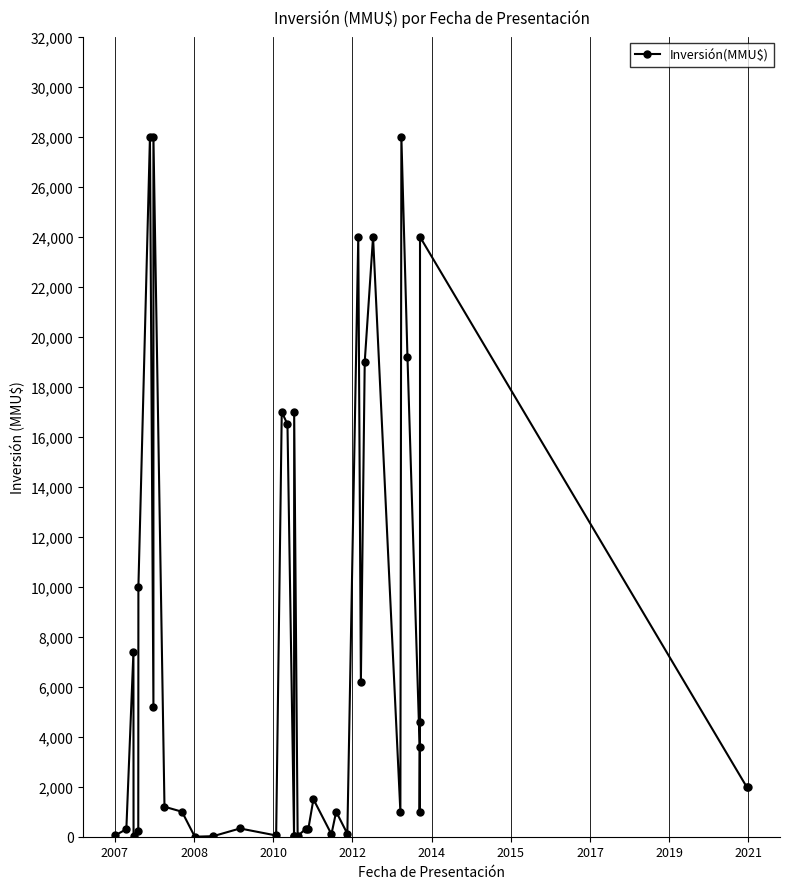

Is it true that the value at 19 is 24077?

False